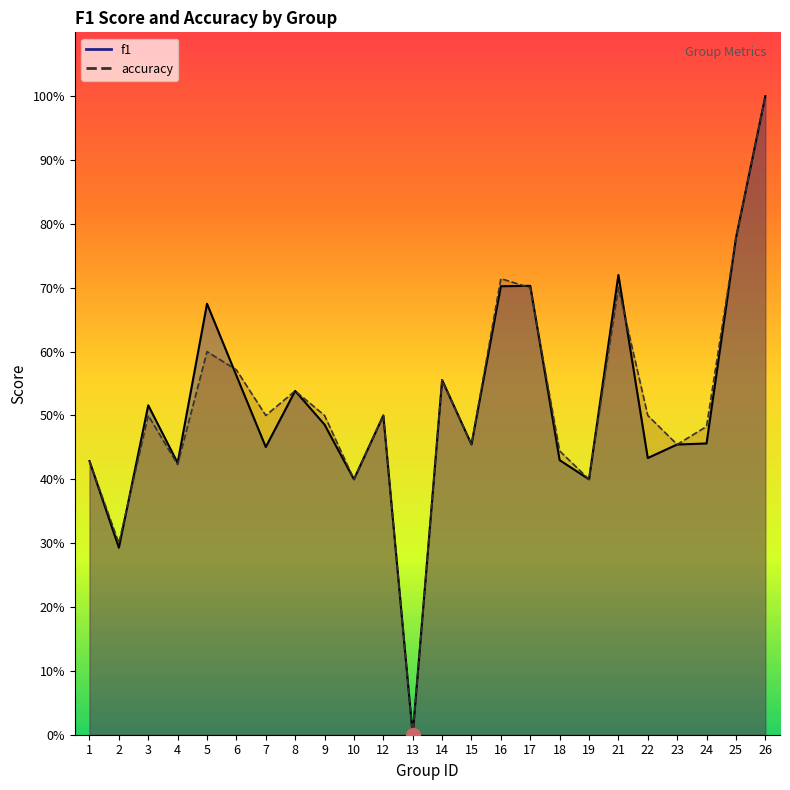

At which label does accuracy reach its minimum?

13